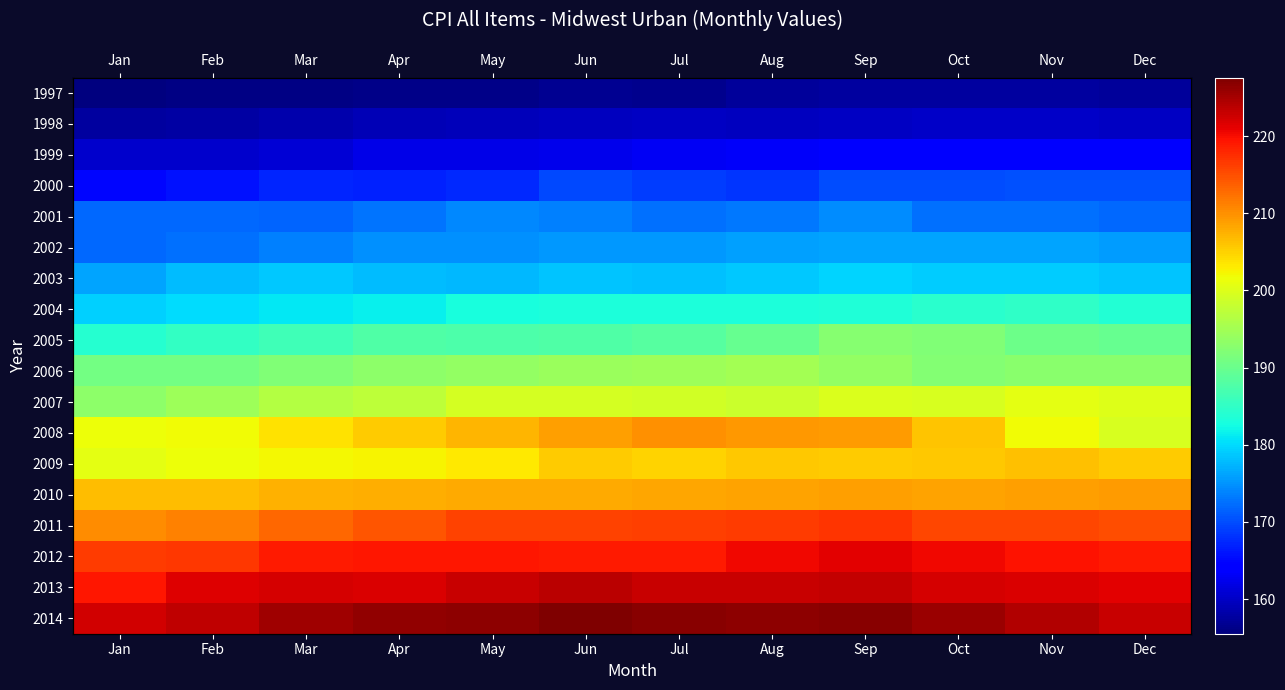

What is the smallest value displayed?

155.5